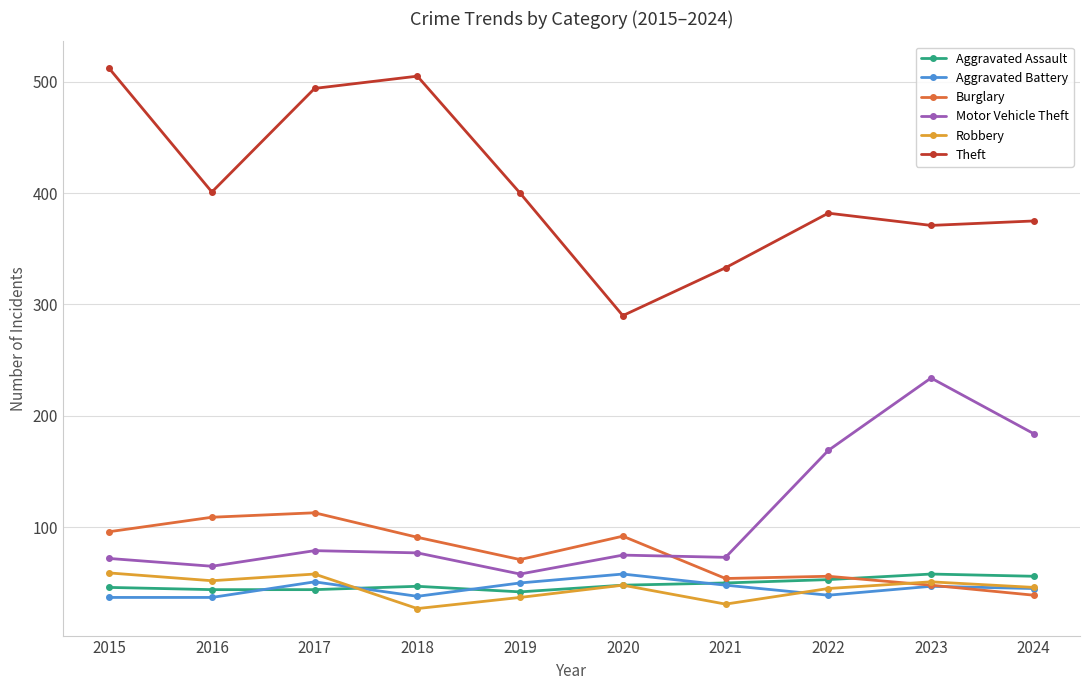

Which series has the largest range (max minus min)?

Theft